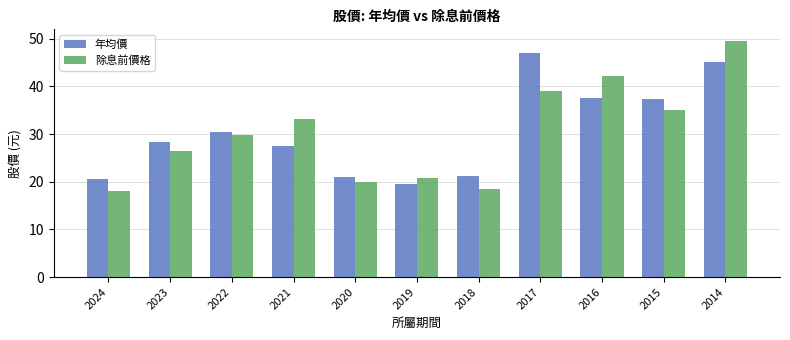

Does the chart contain stacked bars?

No